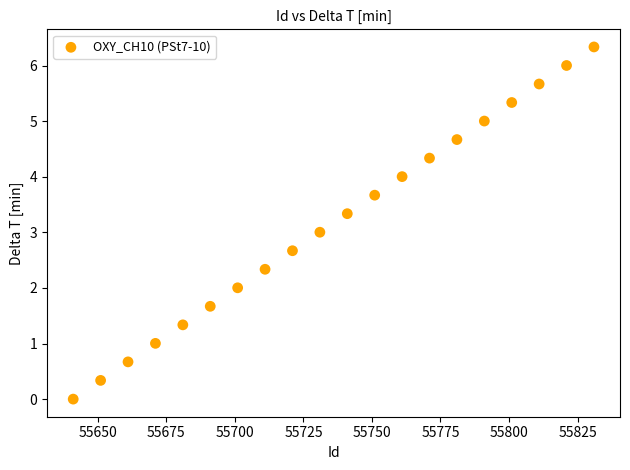

What is the range of Y values (max minus min)?

6.3